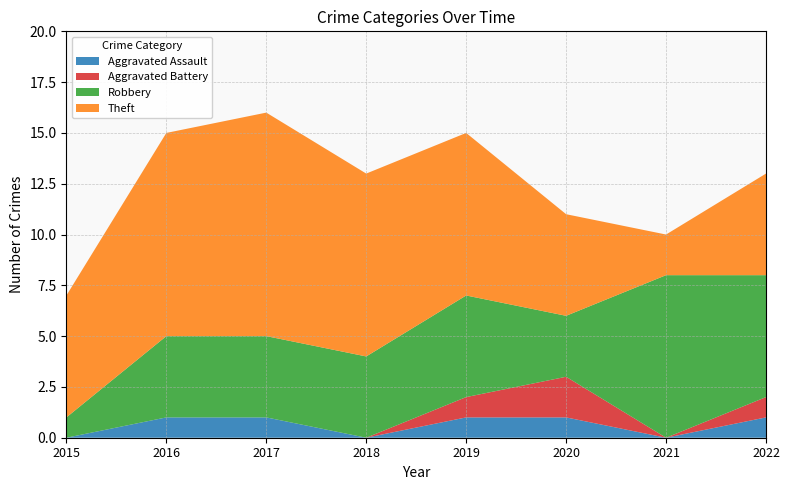

True or false: Theft and Aggravated Assault cross at least once.

False